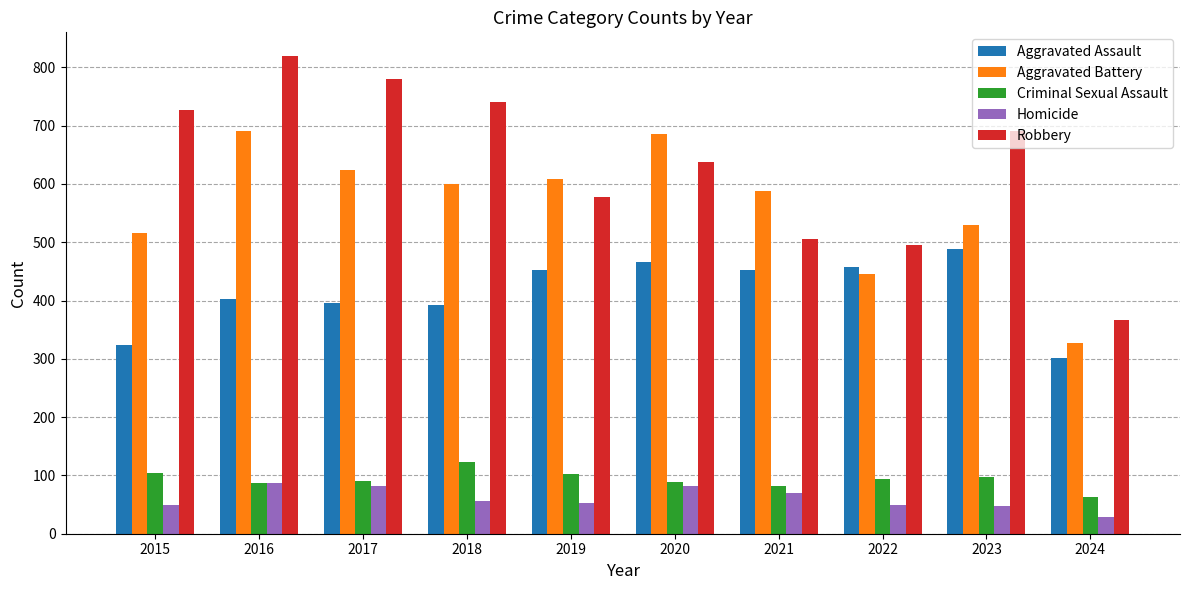

What is the sum of the Aggravated Assault values at 2022 and 2024?

760